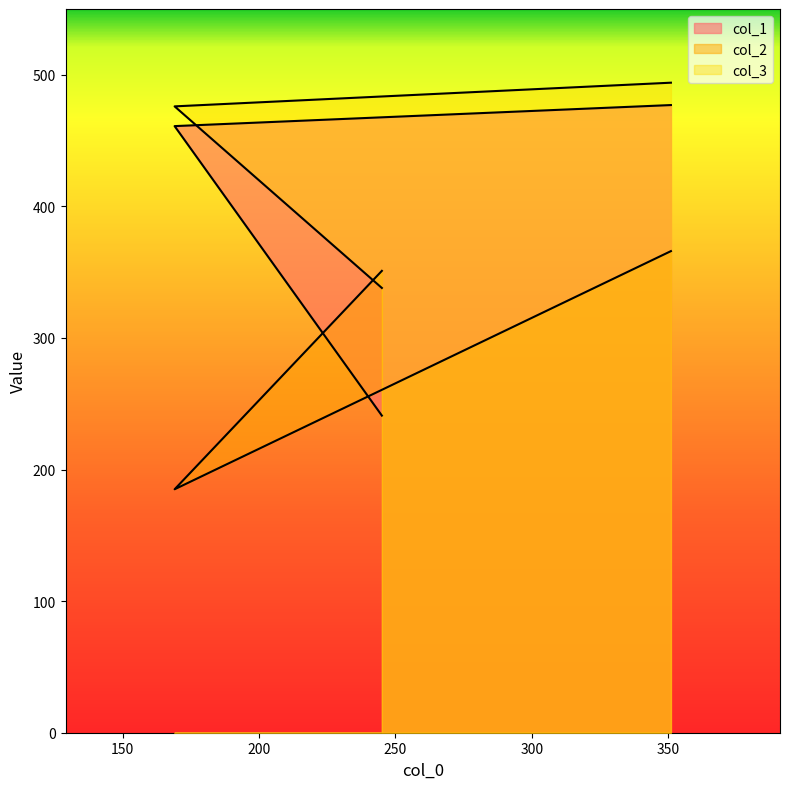

What is the approximate value of col_2 at 169, to the nearest 10?

180